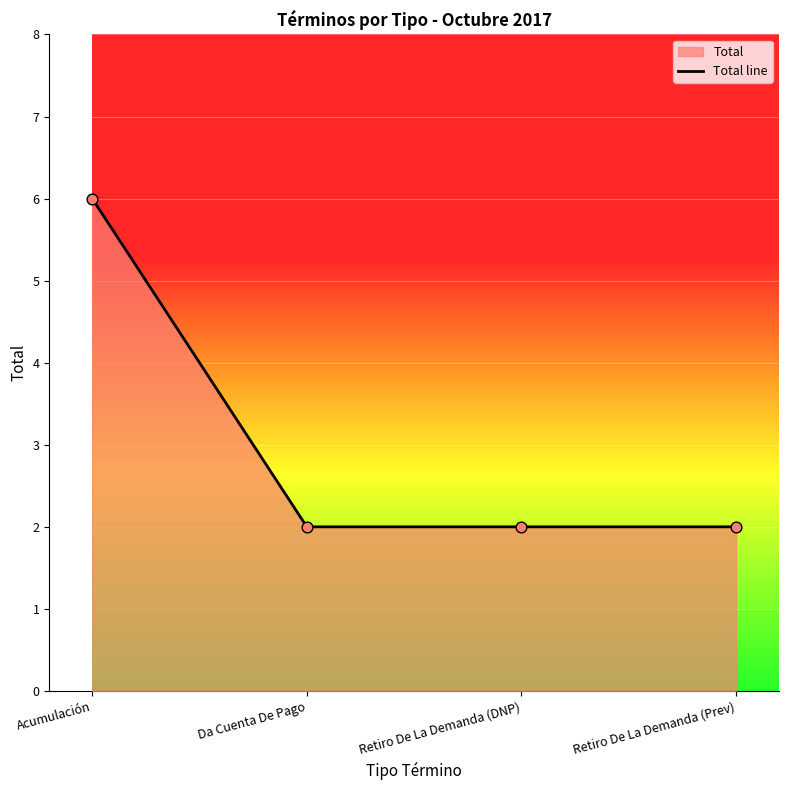

What is the ratio of the value at Retiro De La Demanda (DNP) to the value at Da Cuenta De Pago?

1.0